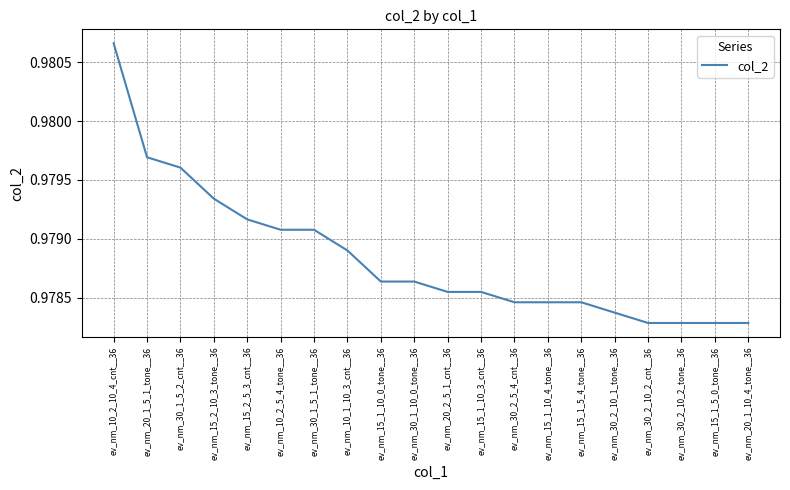

Does the chart have visible grid lines?

Yes